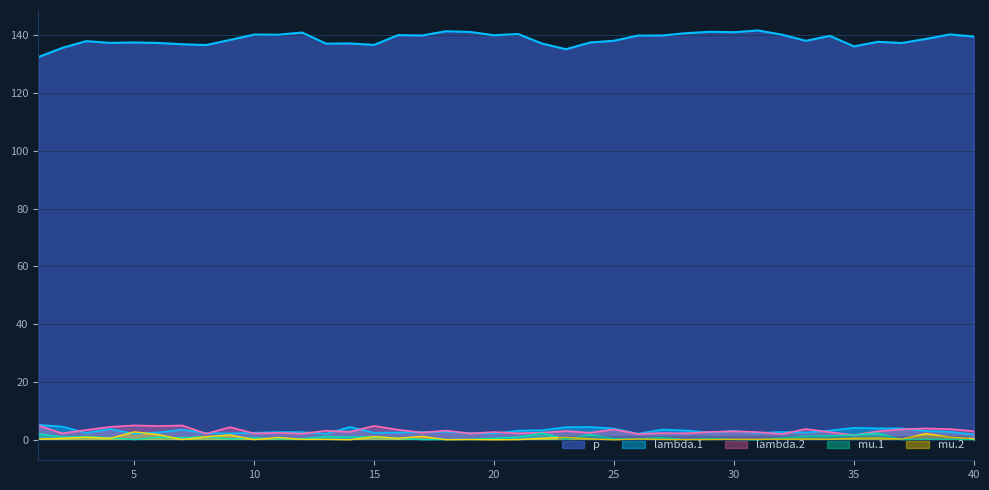

How many categories are shown in the chart?

40